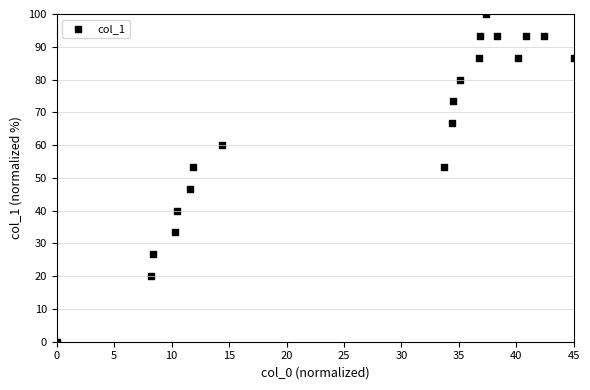

What is the range of Y values (max minus min)?

100.0